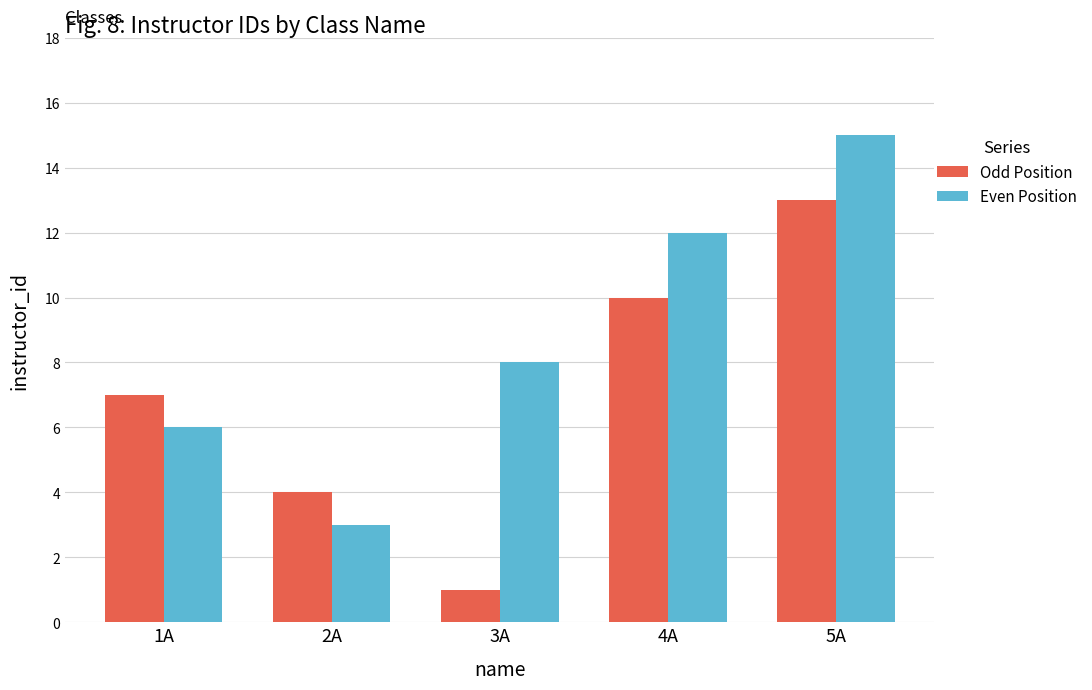

What is the smallest value displayed?

1